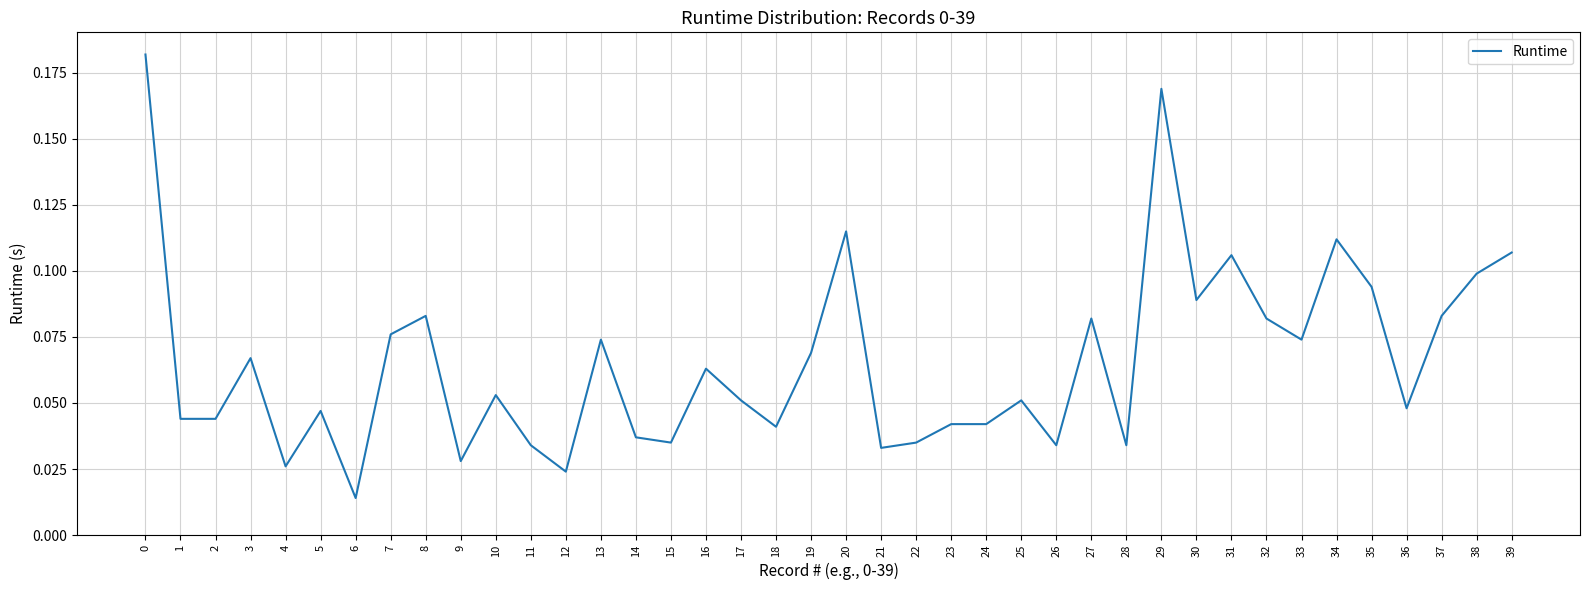

Is it true that the value at 30 is 0.1?

True